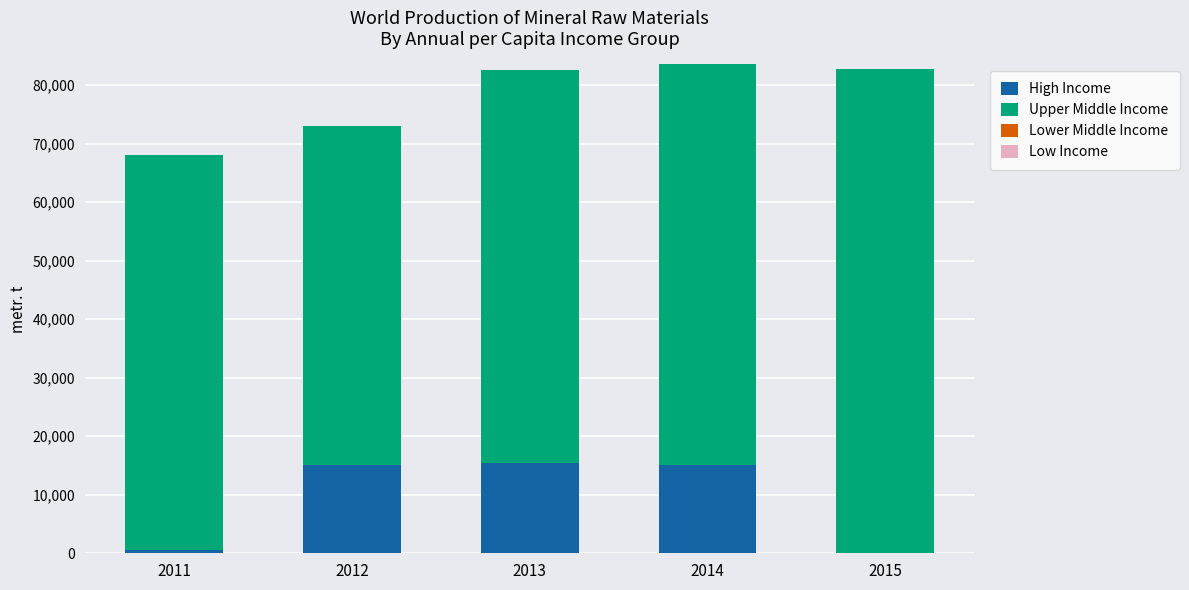

Is it true that High Income equals 22399 at 2012?

False